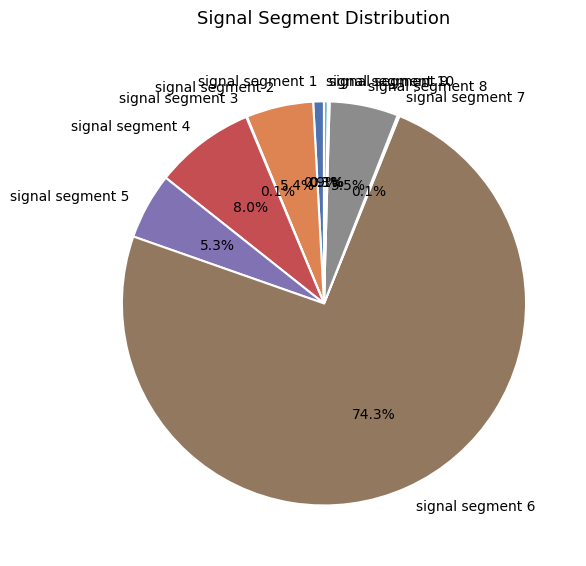

Combined, what portion of the pie is signal segment 4 and signal segment 8?

13.5%